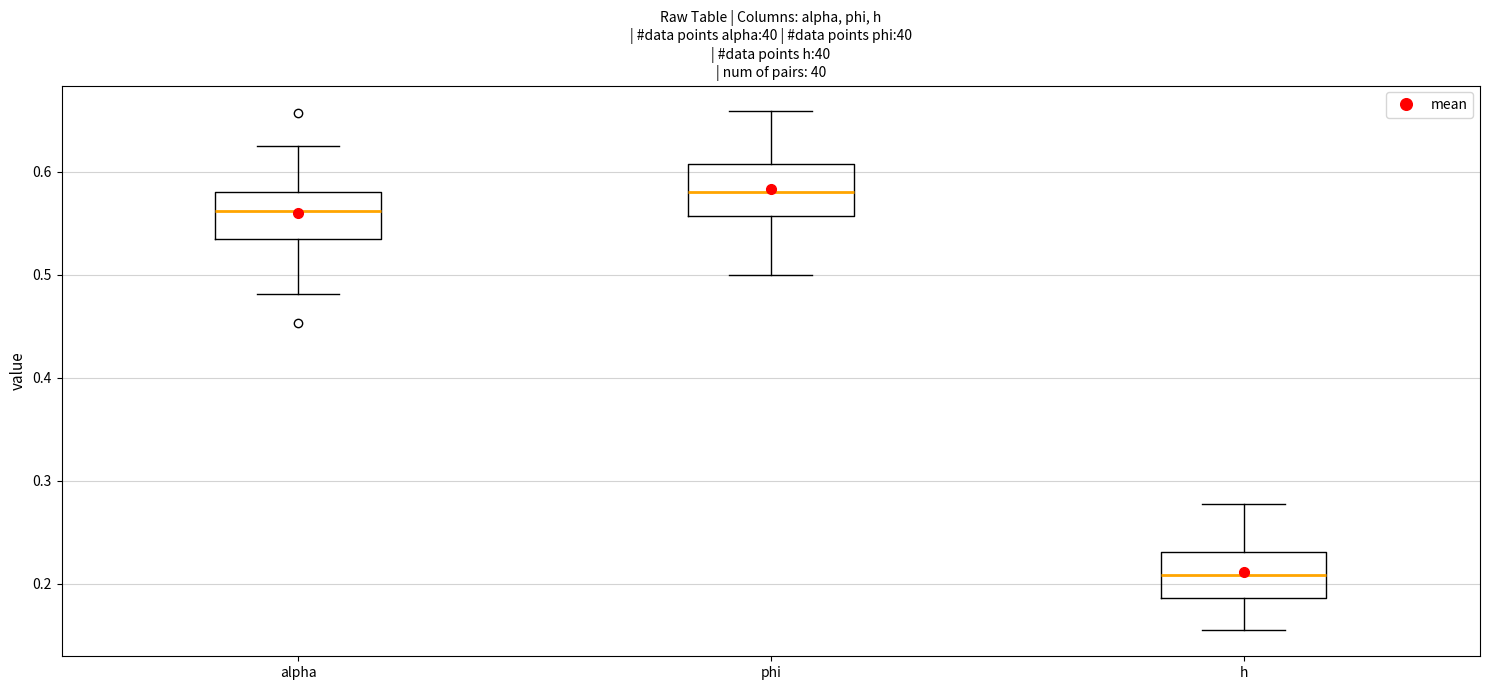

Which box has the highest median line?

phi